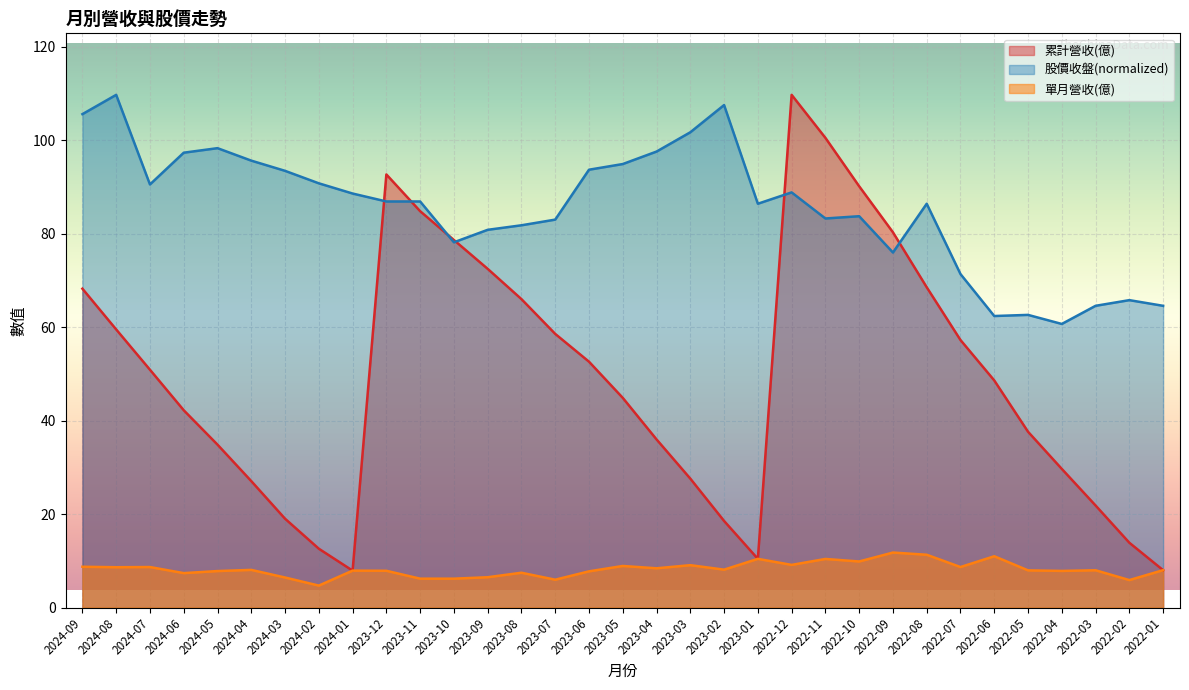

What is the difference between the 累計營收(億) values at 2022-05 and 2024-05?

2.8